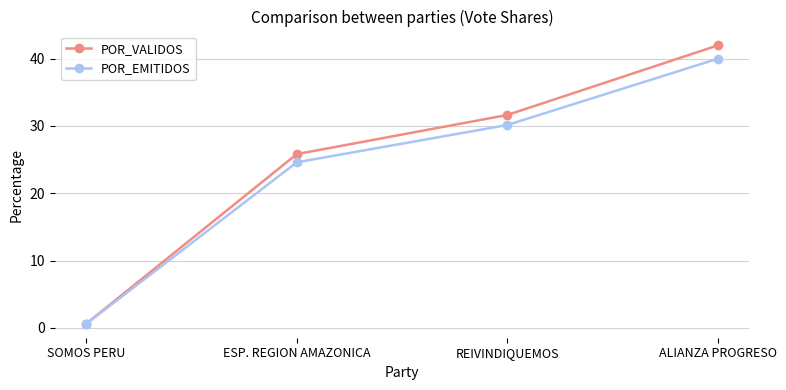

What position from the right is SOMOS PERU?

4